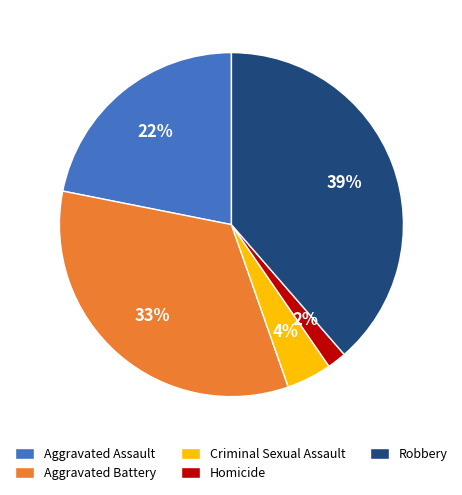

To the nearest percent, what percentage of the pie is Aggravated Assault?

22%